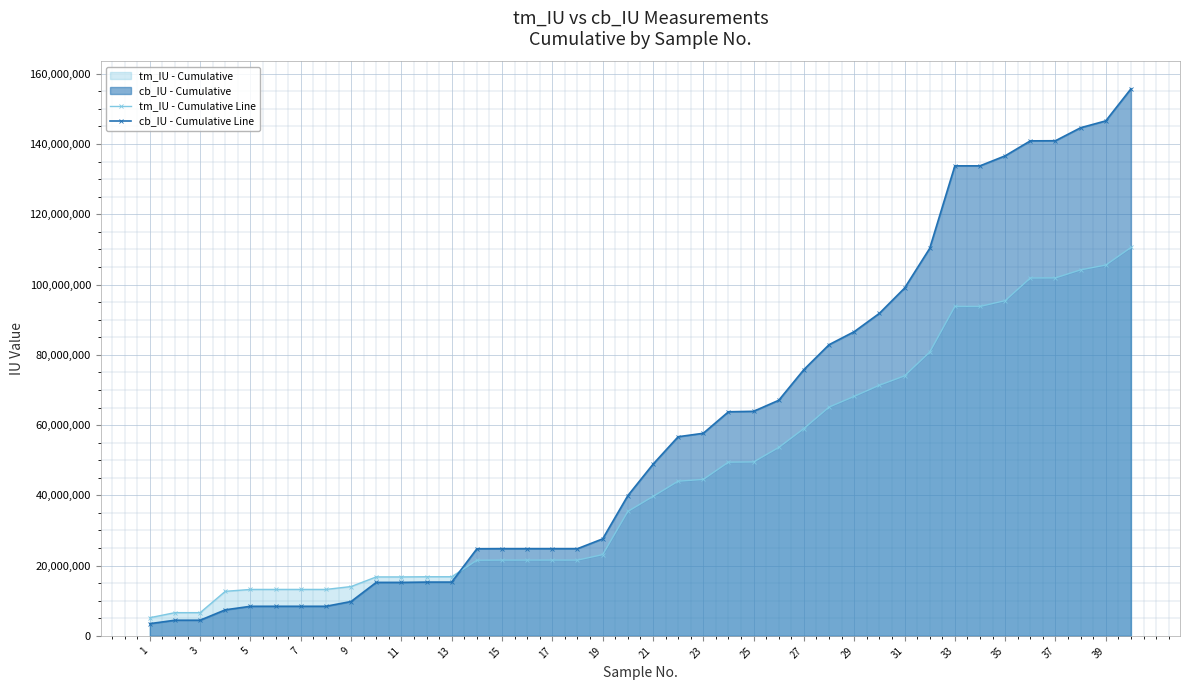

At 29, list the series in order from largest to smallest.

cb_IU - Cumulative Line, tm_IU - Cumulative Line